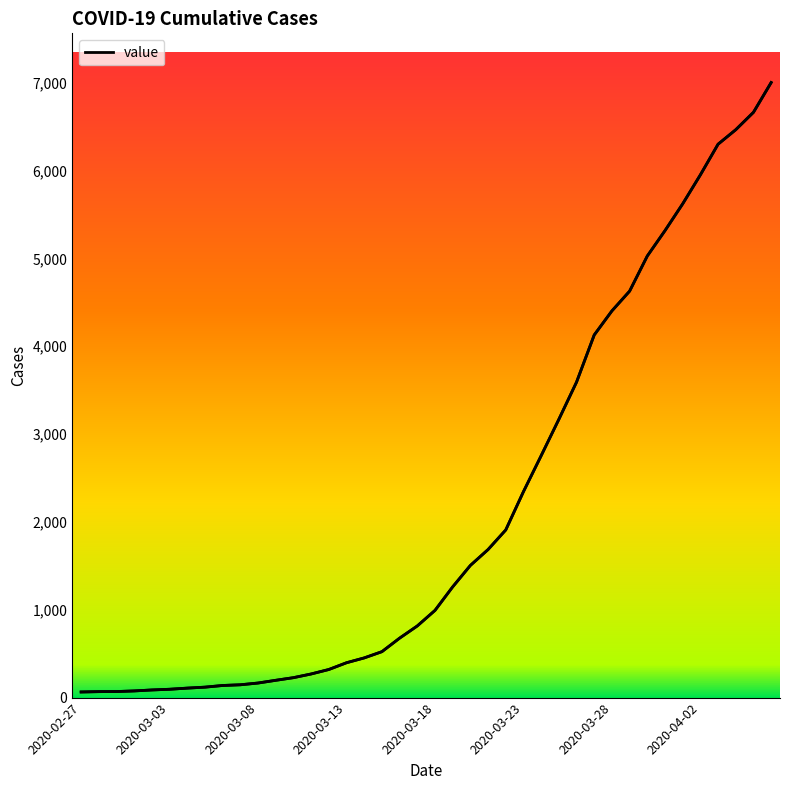

What is the maximum value shown in the chart?

7003